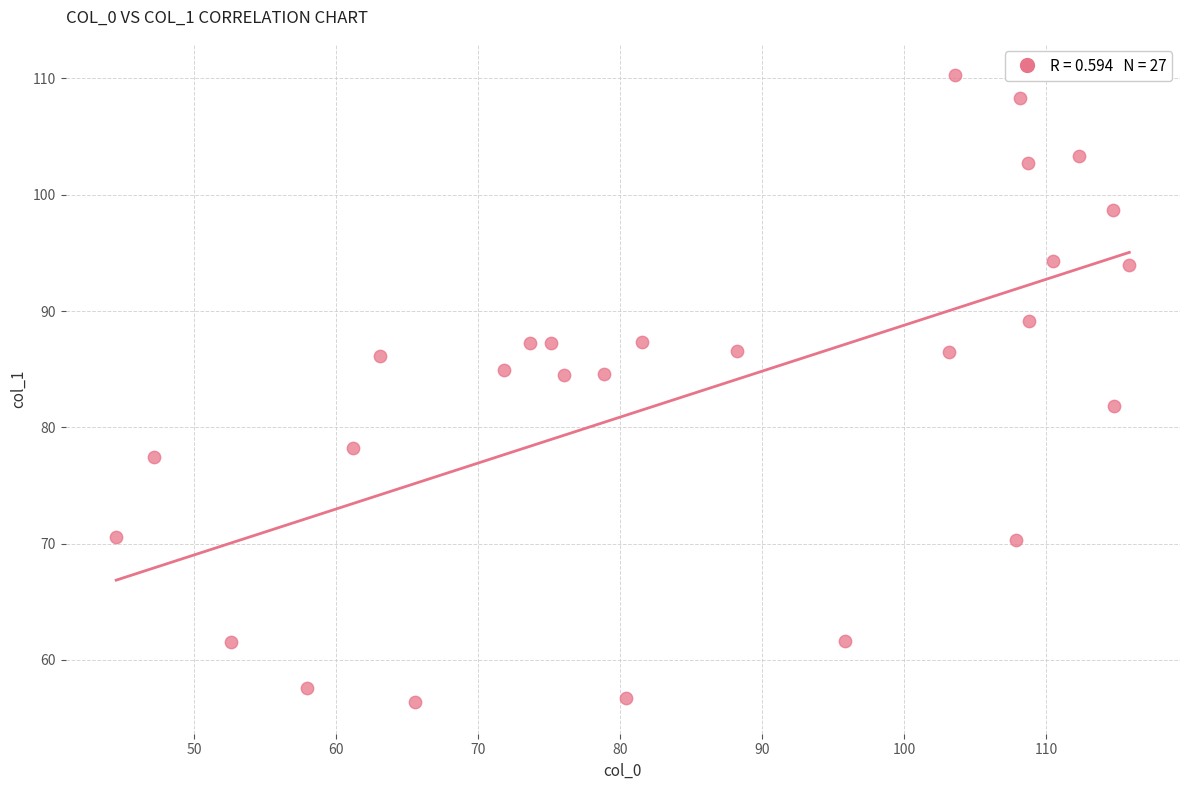

What is the range of Y values (max minus min)?

53.9